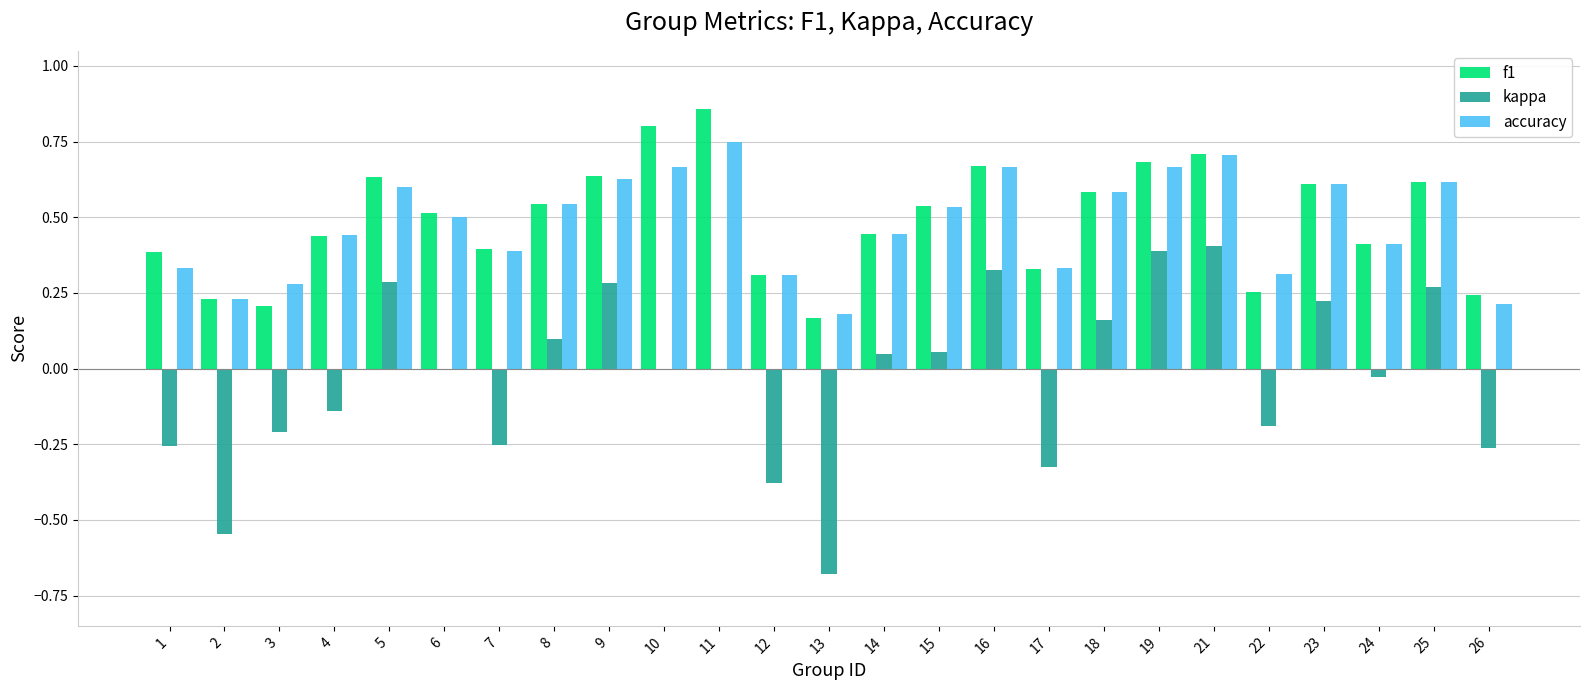

At which label does f1 reach its peak?

11